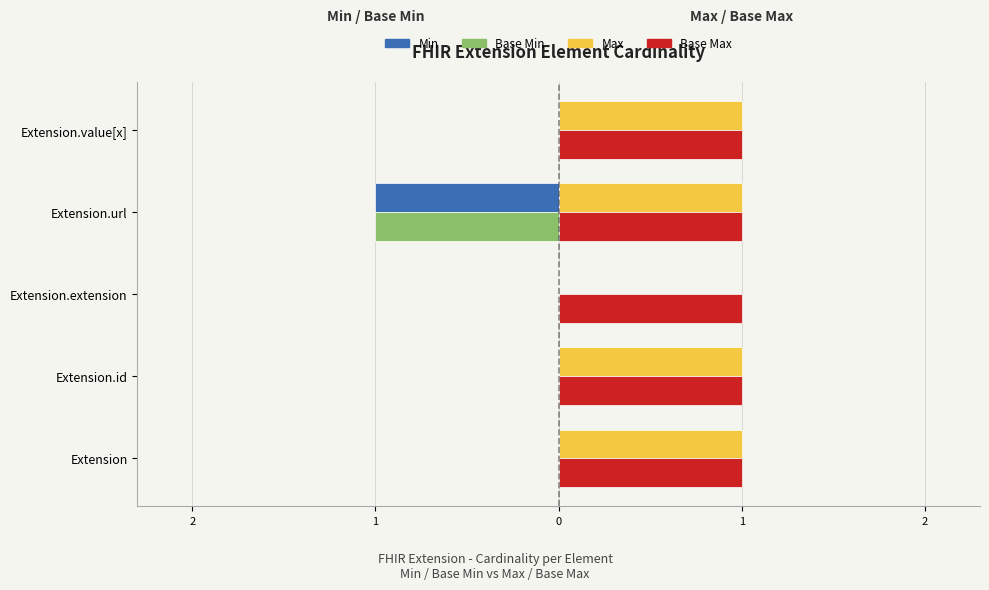

Which series has the widest spread of values?

Min